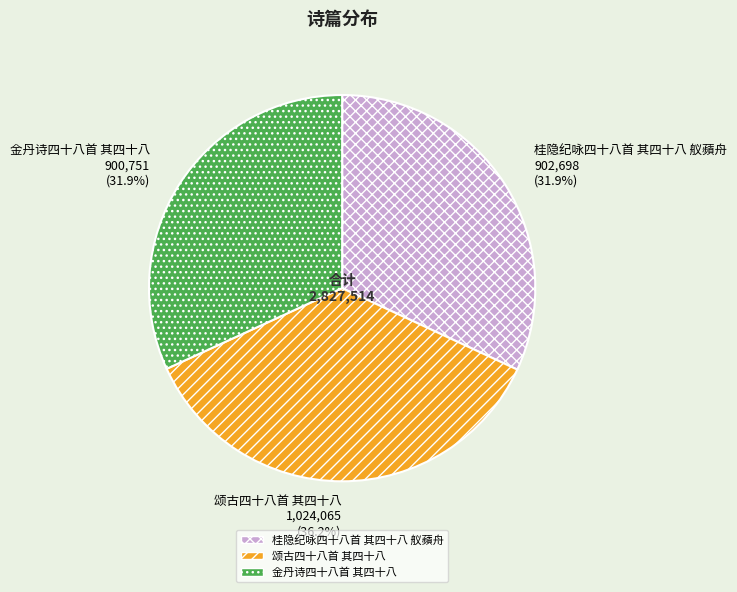

What percentage is the 金丹诗四十八首 其四十八 slice, to the nearest percent?

32%